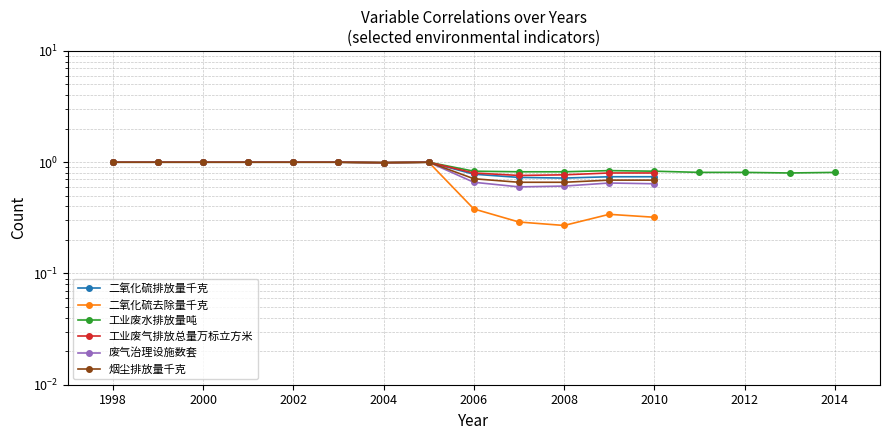

What is the highest value of the 废气治理设施数套 series?

1.0